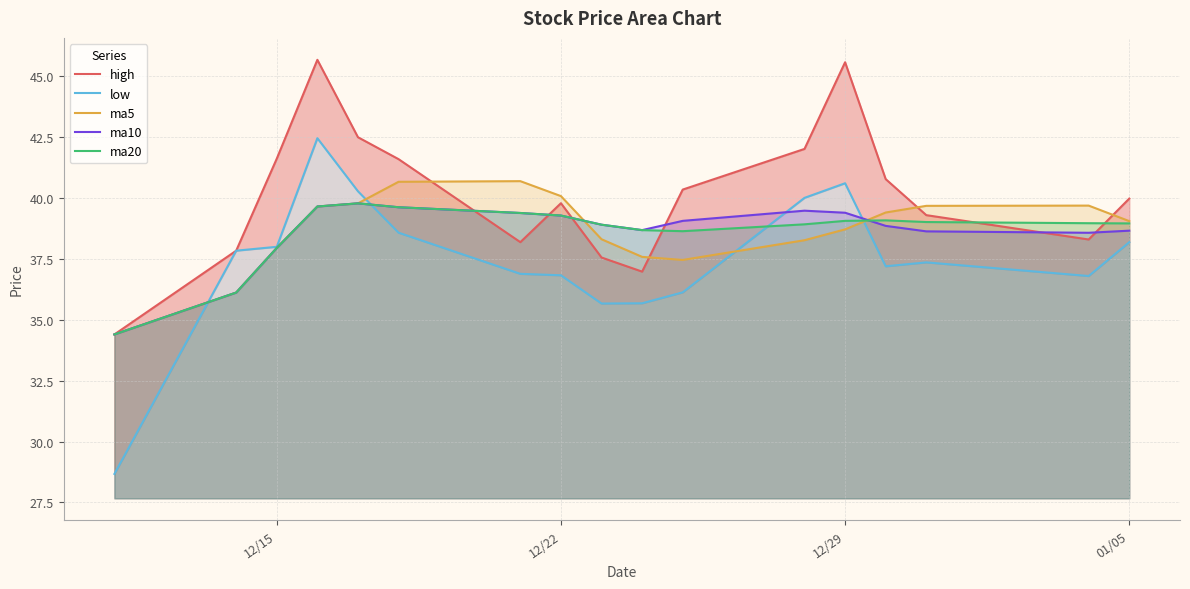

The value of ma20 at 01/05 is 39.0. True or false?

True